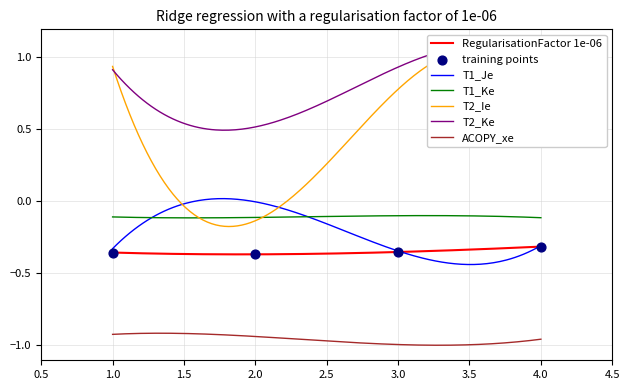

At how many categories does at least one series exceed 0?

4